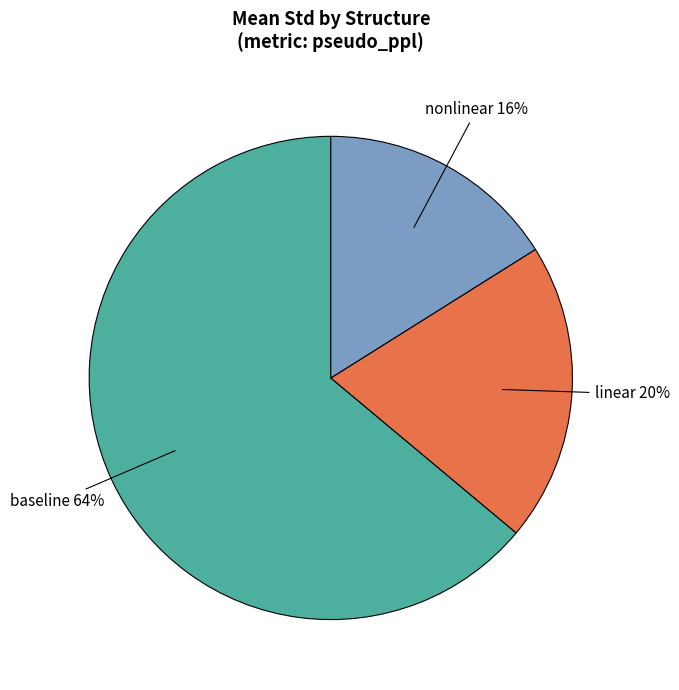

Does any single category account for the majority?

Yes